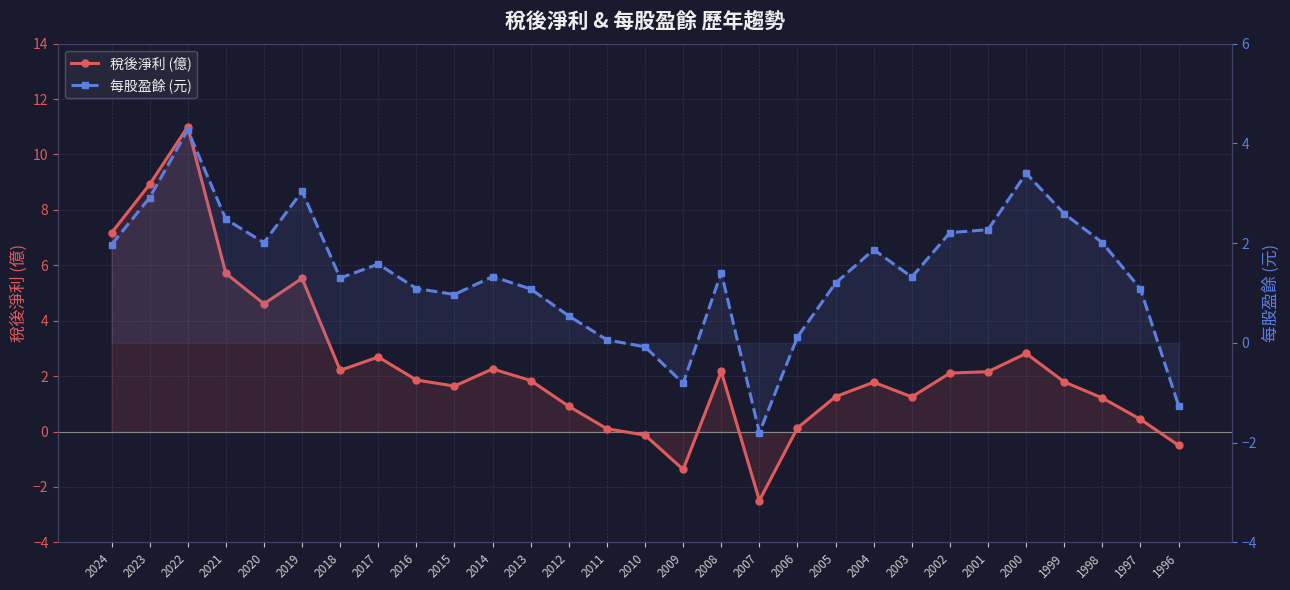

Where is the first local maximum for 稅後淨利 (億)?

2022